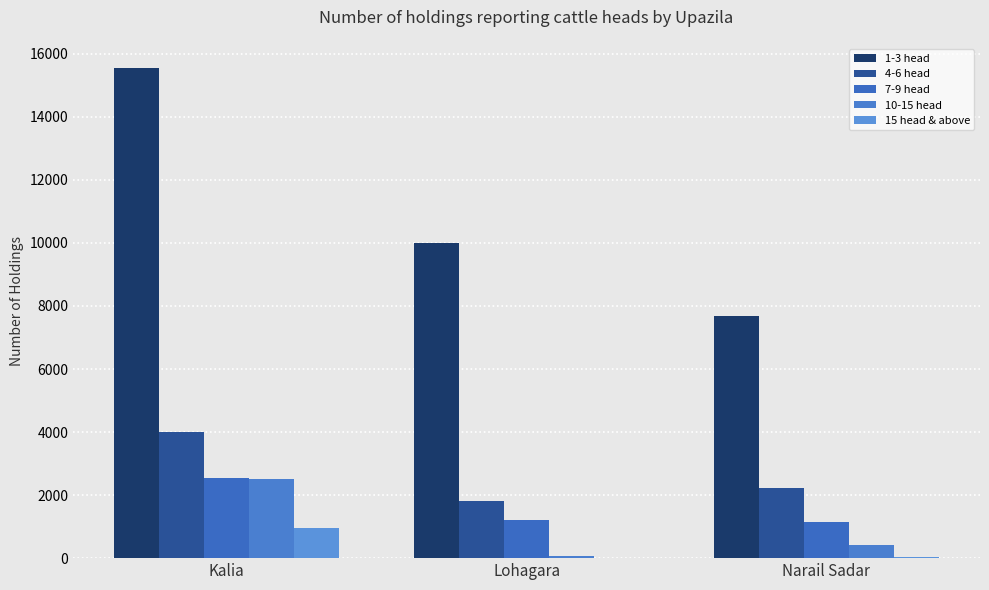

At which category is the sum across all series the highest?

Kalia